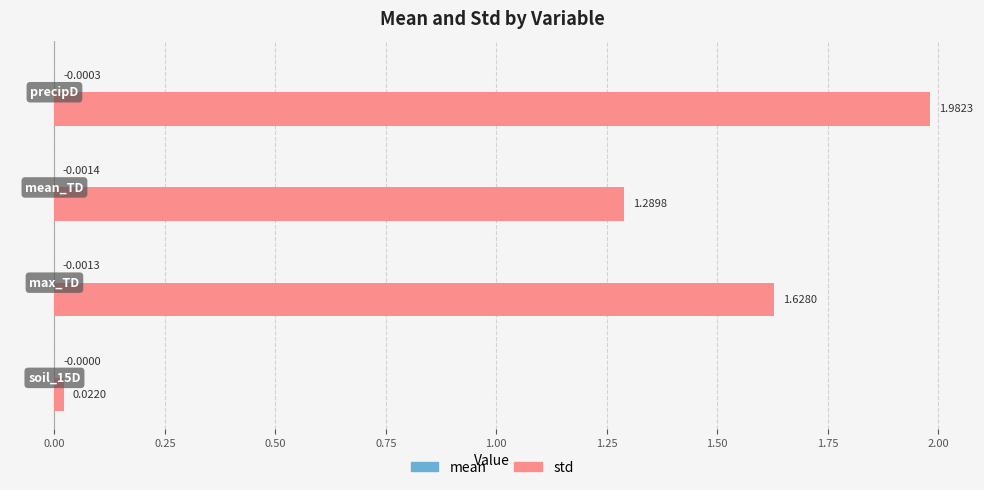

Which series has the largest total across all categories?

std